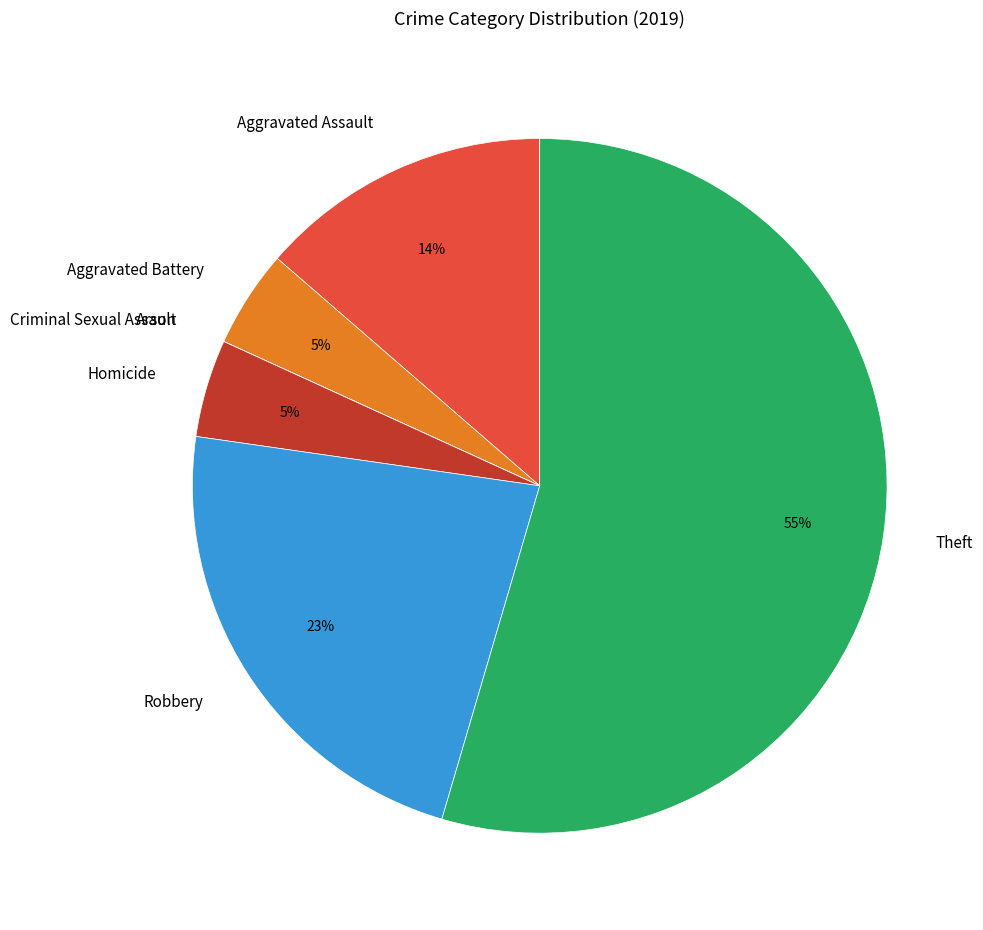

True or false: Theft accounts for 46% of the total.

False